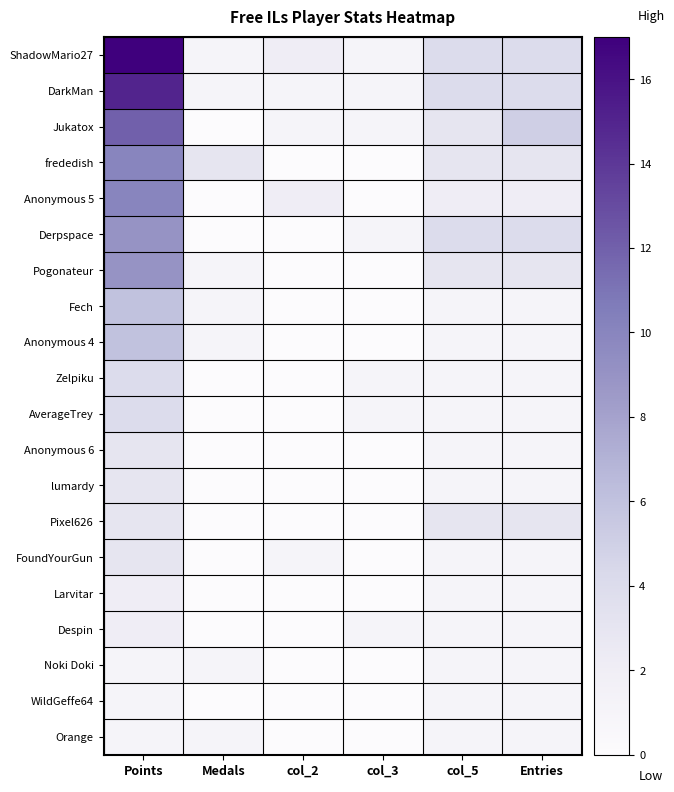

At which category is the sum across all series the highest?

Points